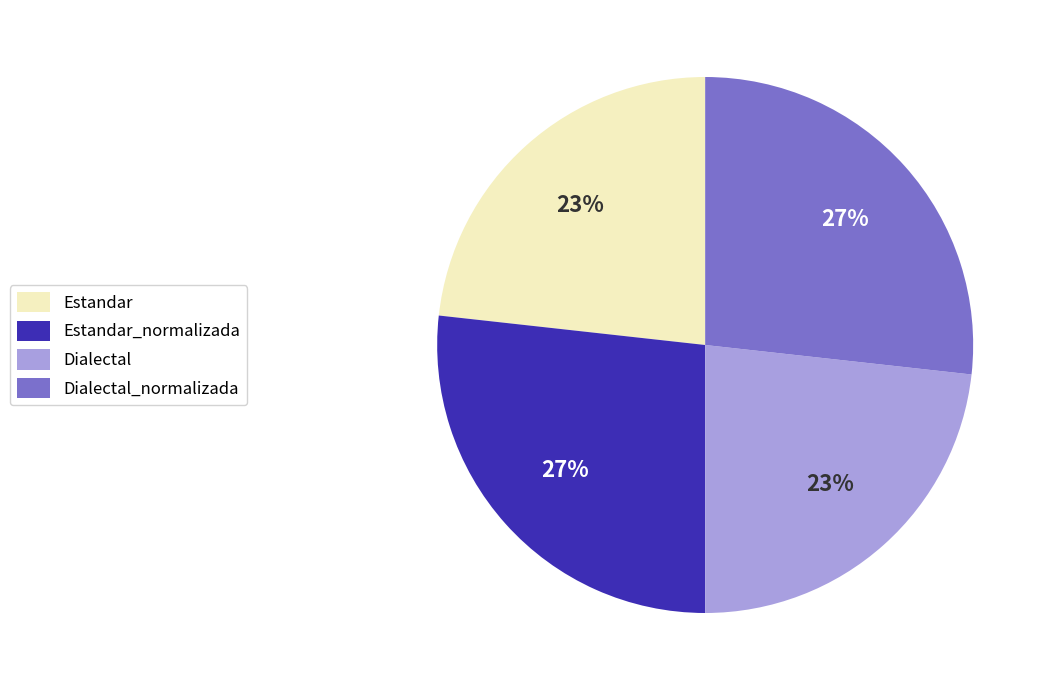

Approximately how many times larger is the value at Dialectal compared to Estandar?

1.0